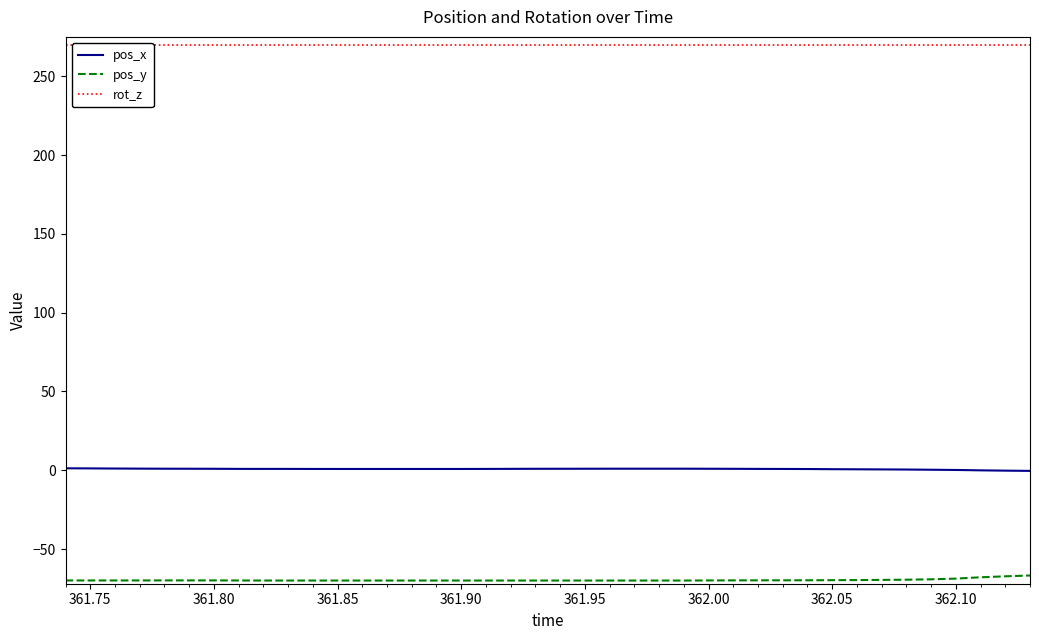

Does the chart display data point markers on the line(s)?

No